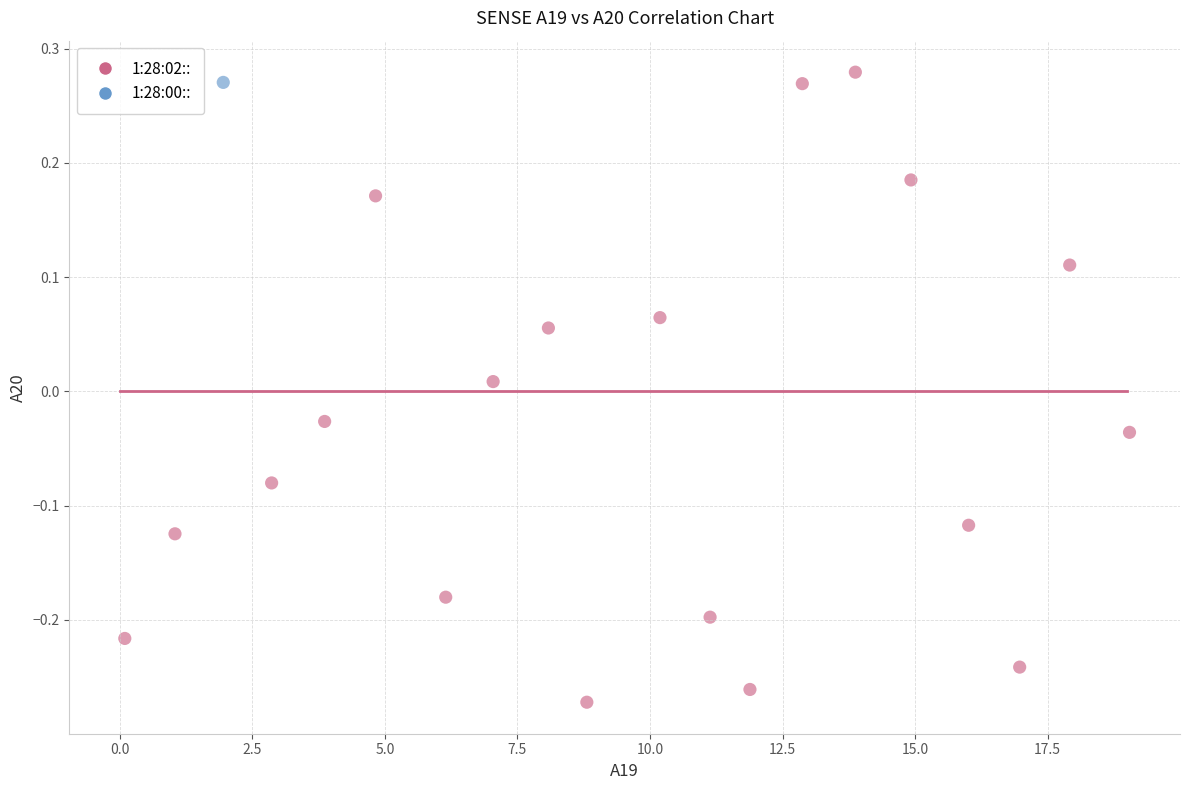

What are all the series names shown in the legend?

1:28:02::, 1:28:00::